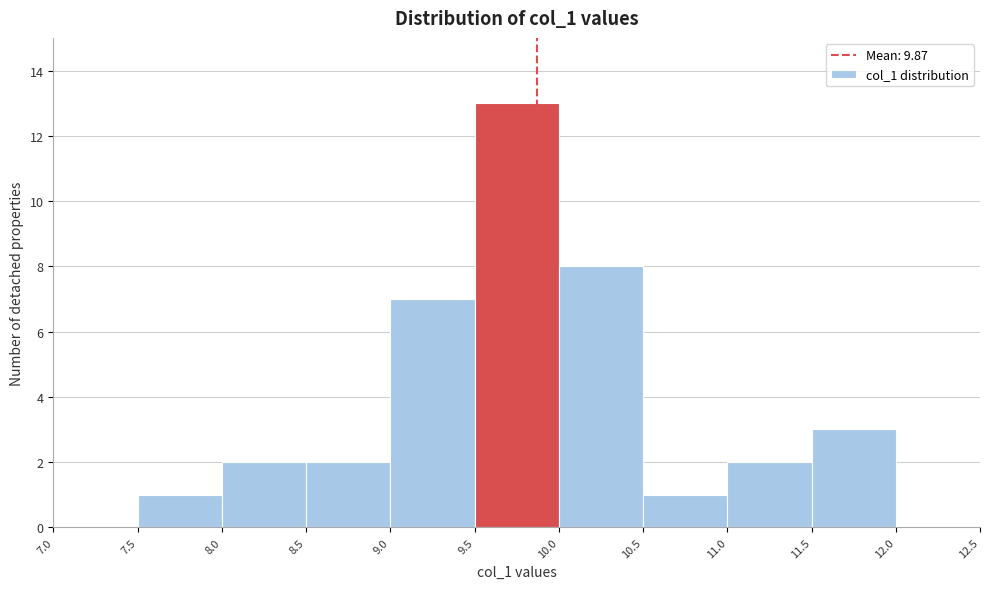

Over which range of the x-axis is the bar tallest?

9.5 to 10.0